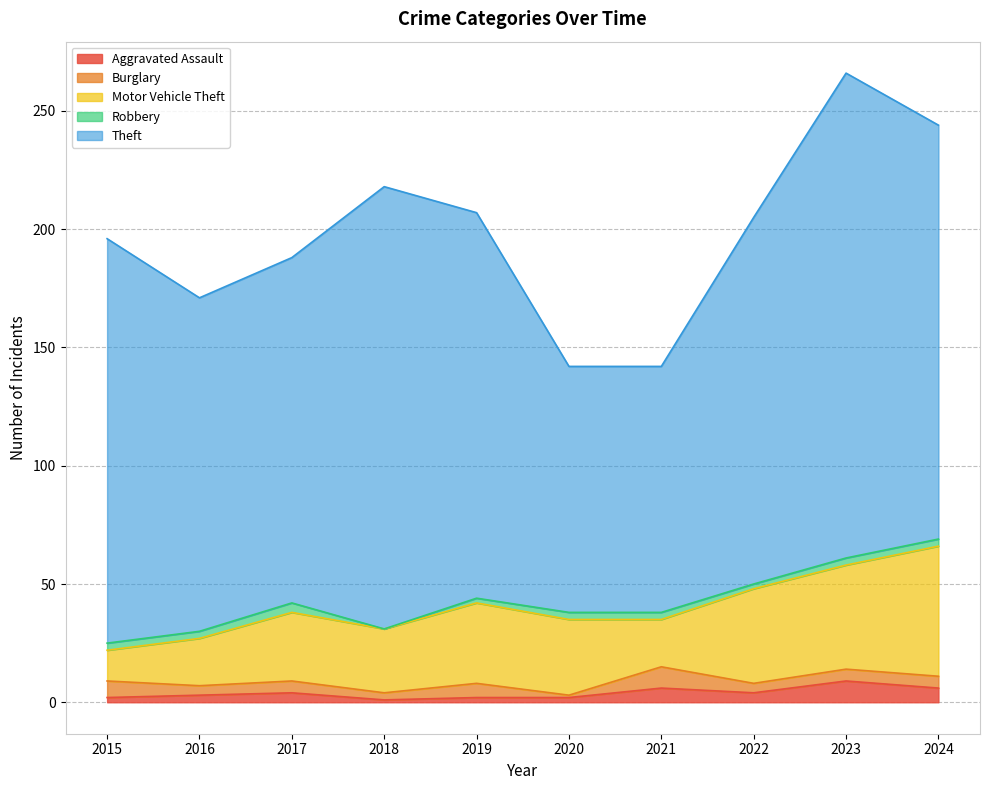

What is the difference between the second highest and second lowest values in the Theft series?

83